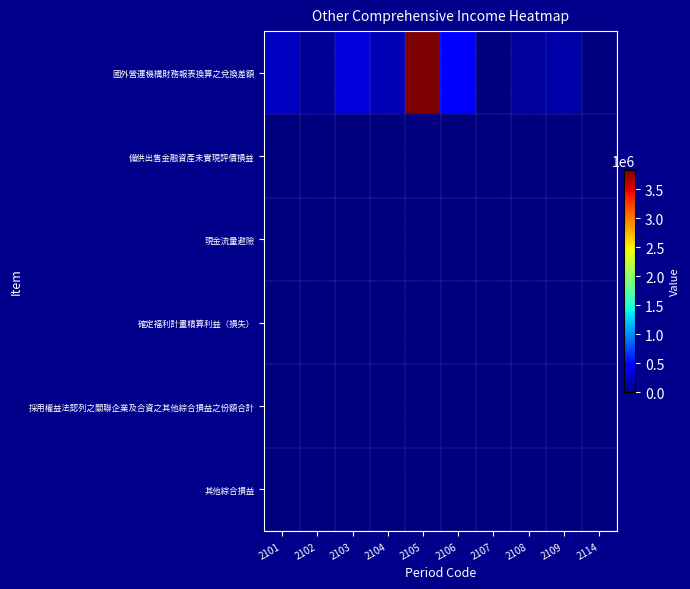

What is the spread (max minus min) of values at 2106?

491827